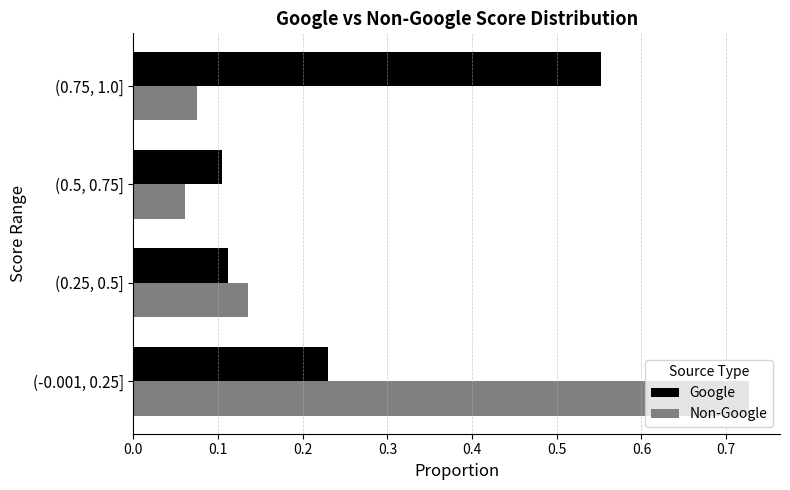

At how many categories does at least one series exceed 0?

4